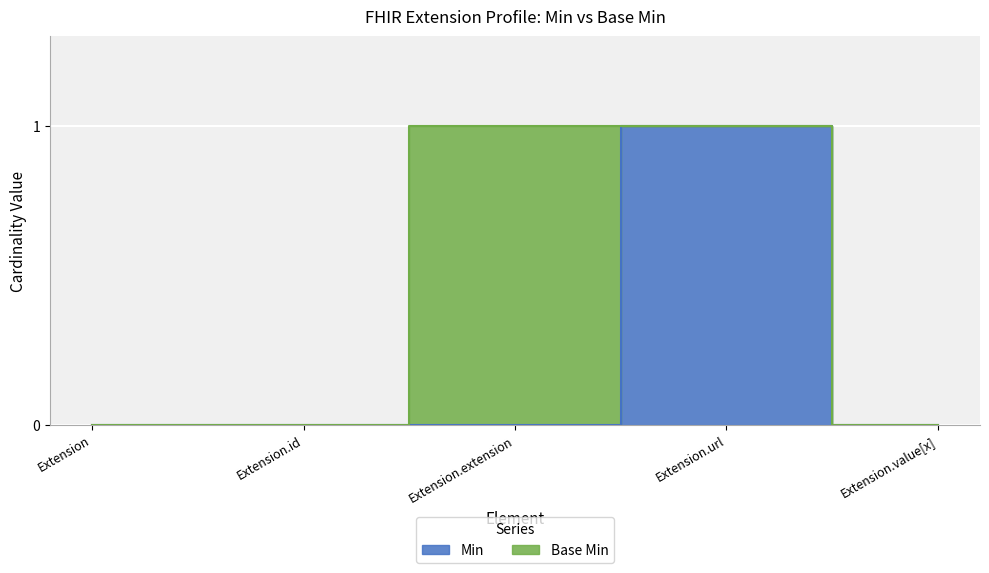

List the labels in order of value, largest first.

Extension.url, Extension, Extension.id, Extension.extension, Extension.value[x]